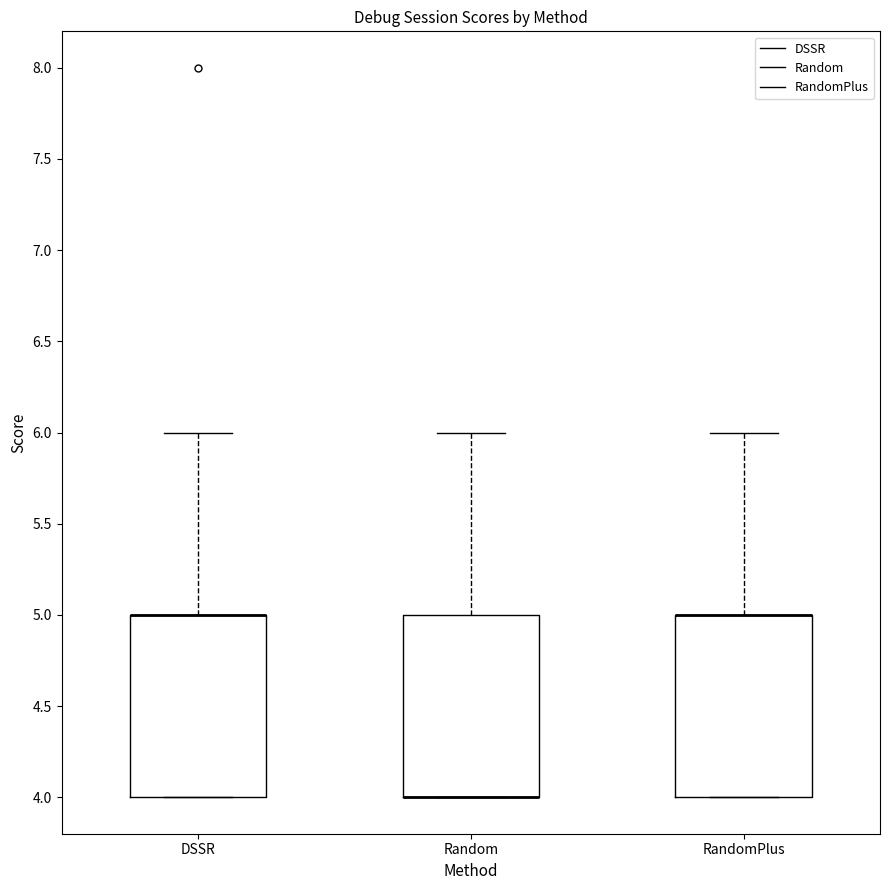

Reading left to right, transcribe this box plot: for each box, give where its median line is, the range the box spans, and where its two whiskers end, as read against the y-axis. The values are not printed on the chart, so give them approximately, as read against the axis.

DSSR: median 5 (drawn on the box's upper edge), box 4 to 5, whiskers 4 to 6
Random: median 4 (drawn on the box's lower edge), box 4 to 5, whiskers 4 to 6
RandomPlus: median 5 (drawn on the box's upper edge), box 4 to 5, whiskers 4 to 6